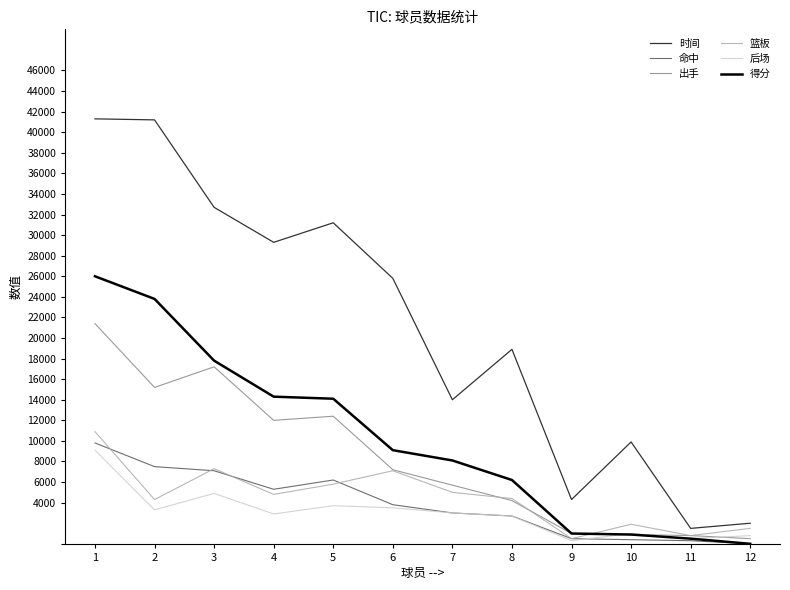

What are all the series names shown in the legend?

时间, 命中, 出手, 篮板, 后场, 得分